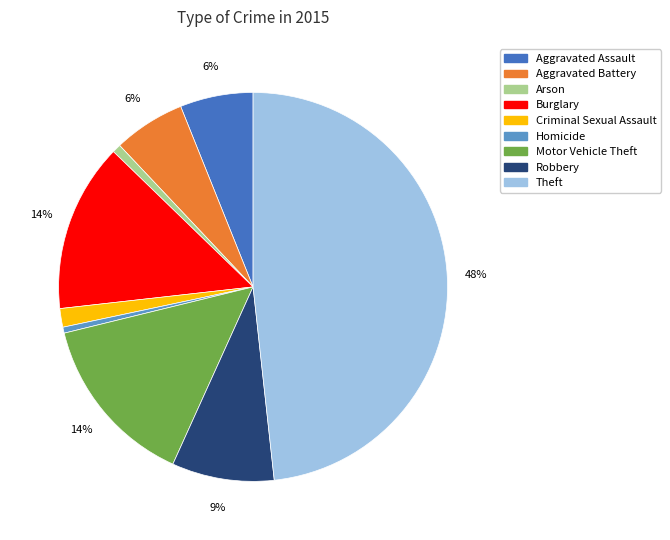

To the nearest percent, what portion does Burglary represent?

14%